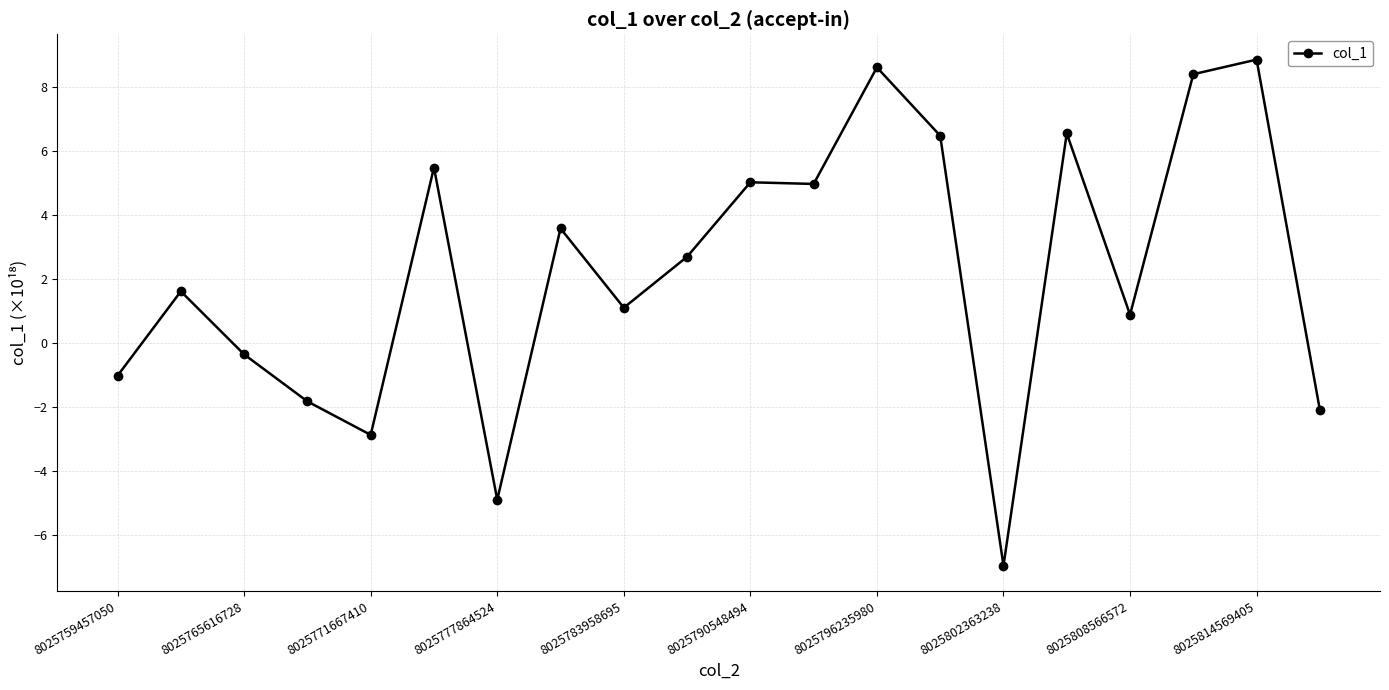

How many data points are less than 2?

10